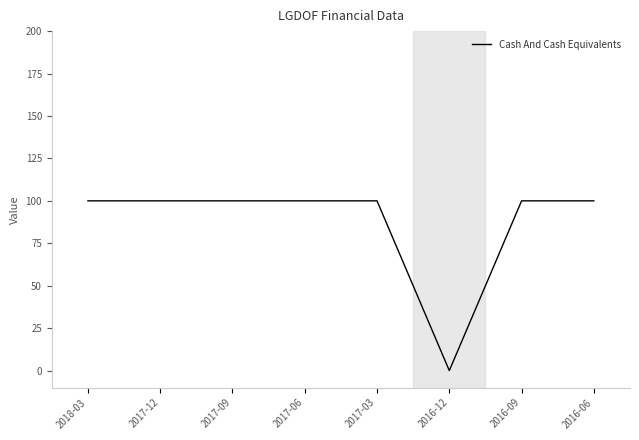

What position from the right is 2017-06?

5